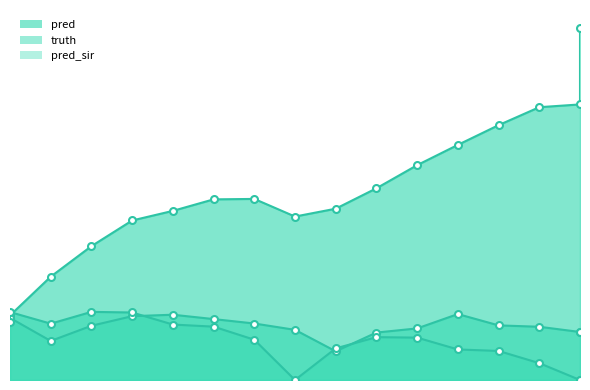

What is the difference between the highest and lowest values at 12?

12582.0